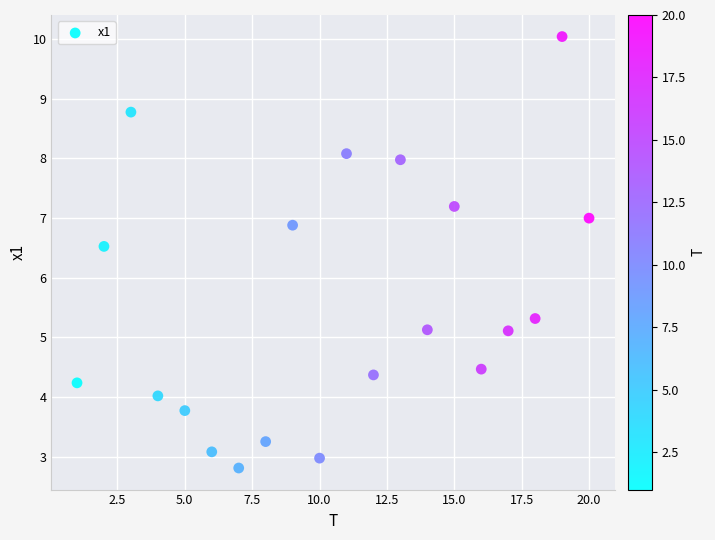

What Y value in the scatter plot is closest to 6?

6.5